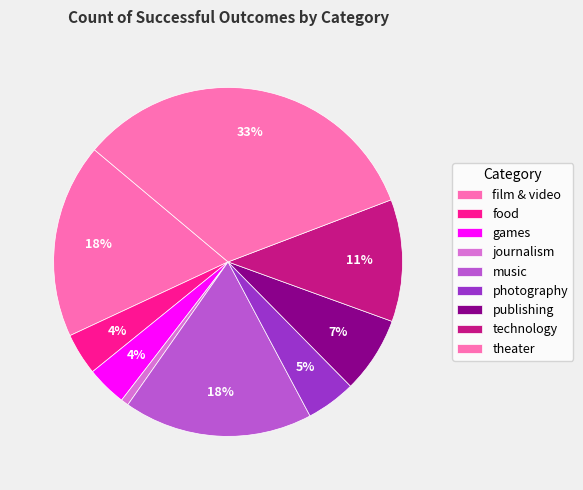

Count the number of slices in the pie.

9